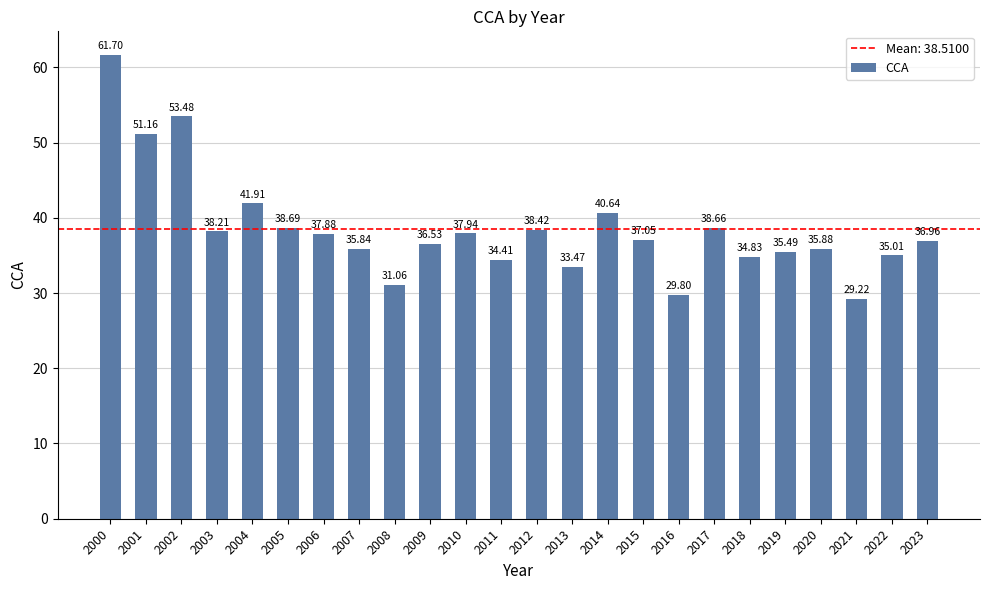

True or false: the data shows 33.5 at 2013.

True